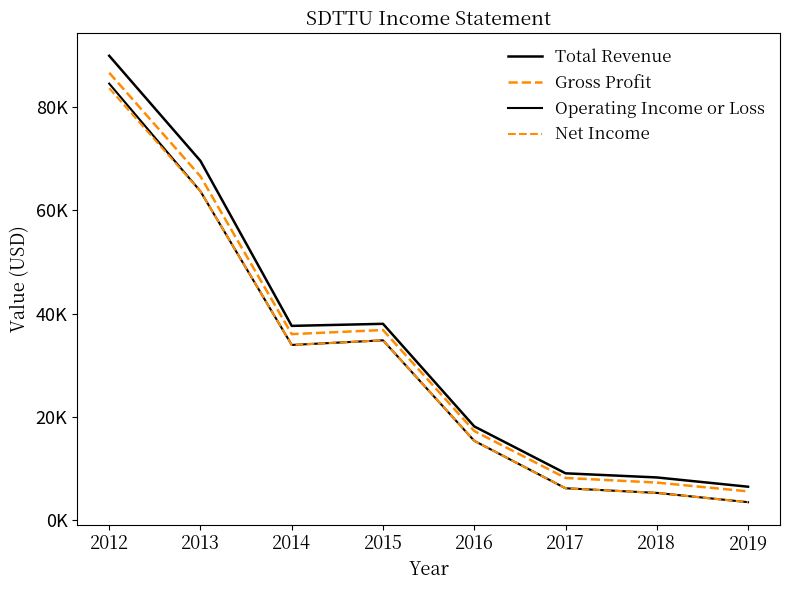

At how many categories does at least one series exceed 46461?

2